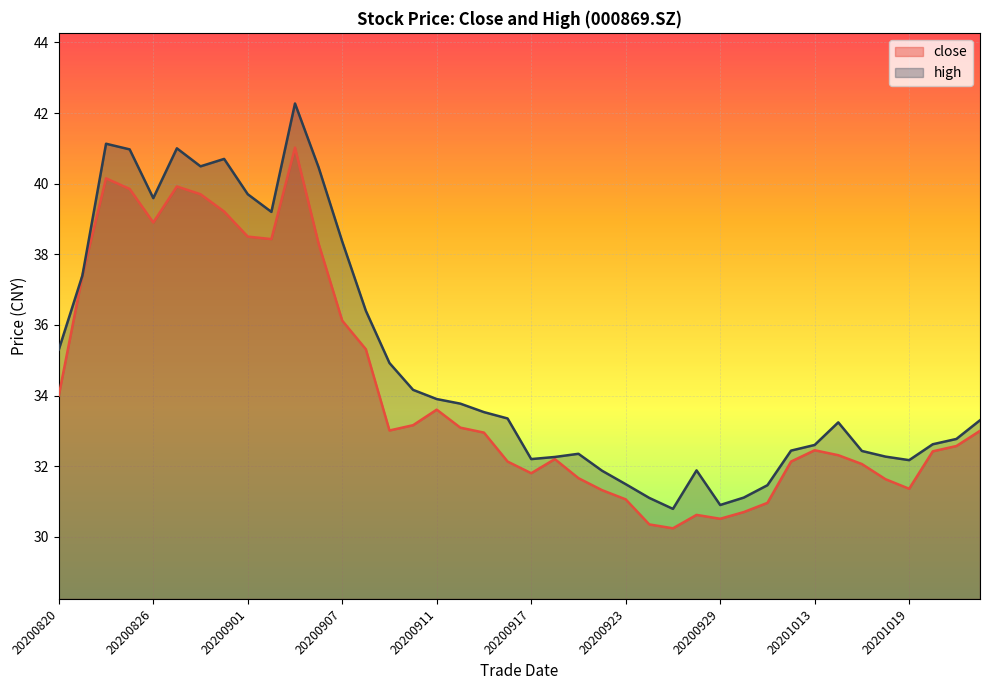

At which category does close reach its first local valley?

20200826